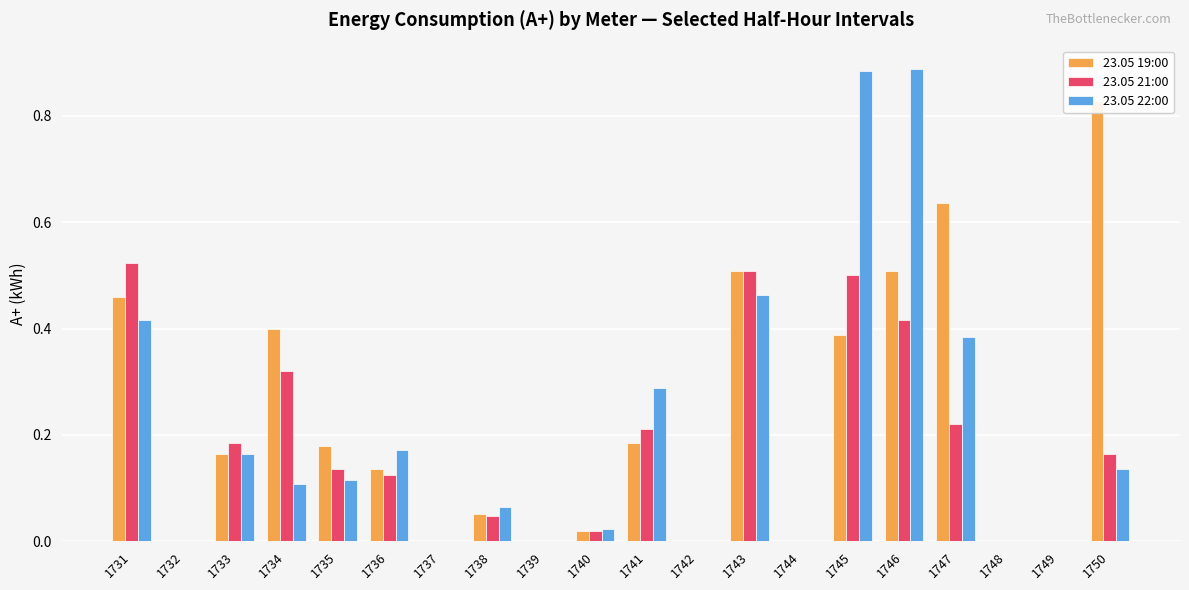

True or false: 23.05 21:00 has a value of 0.8 at 1743.

False